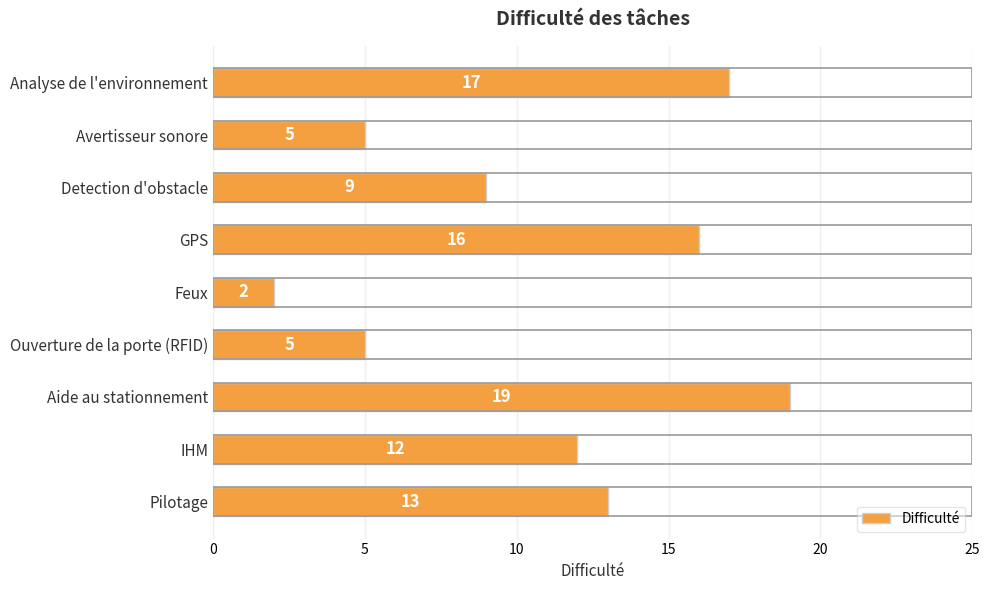

Which has a higher value, Feux or Analyse de l'environnement?

Analyse de l'environnement